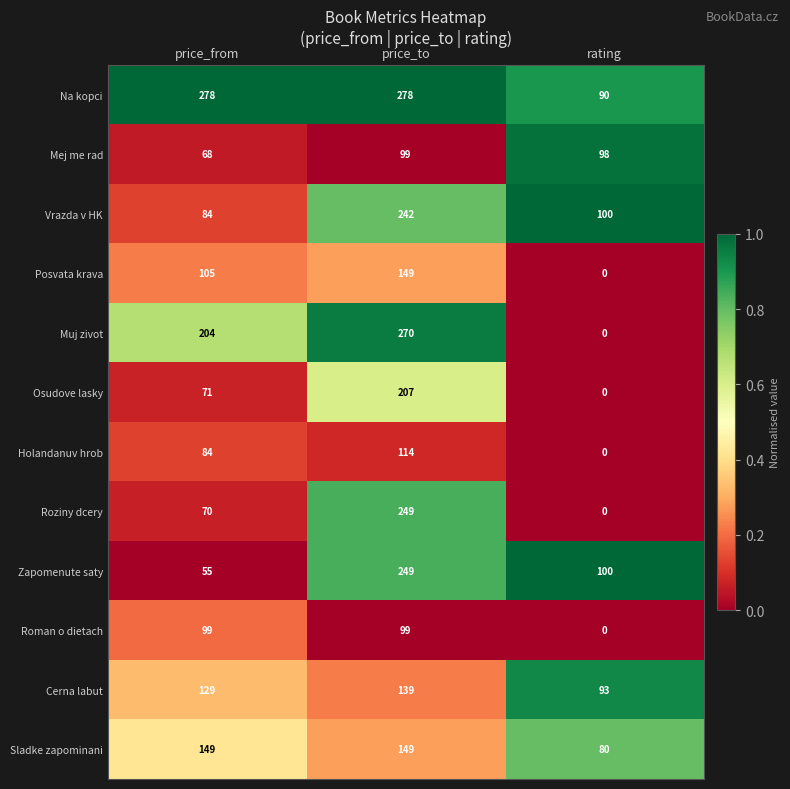

What is the sum of all Cerna labut values?

361